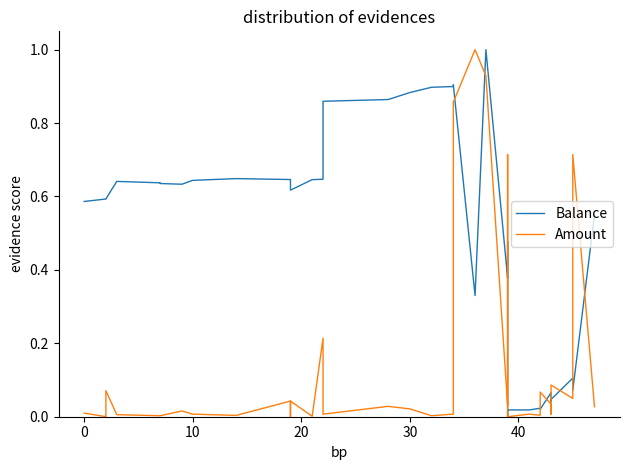

In Amount, how many points are lower than both neighbors (excluding endpoints)?

10